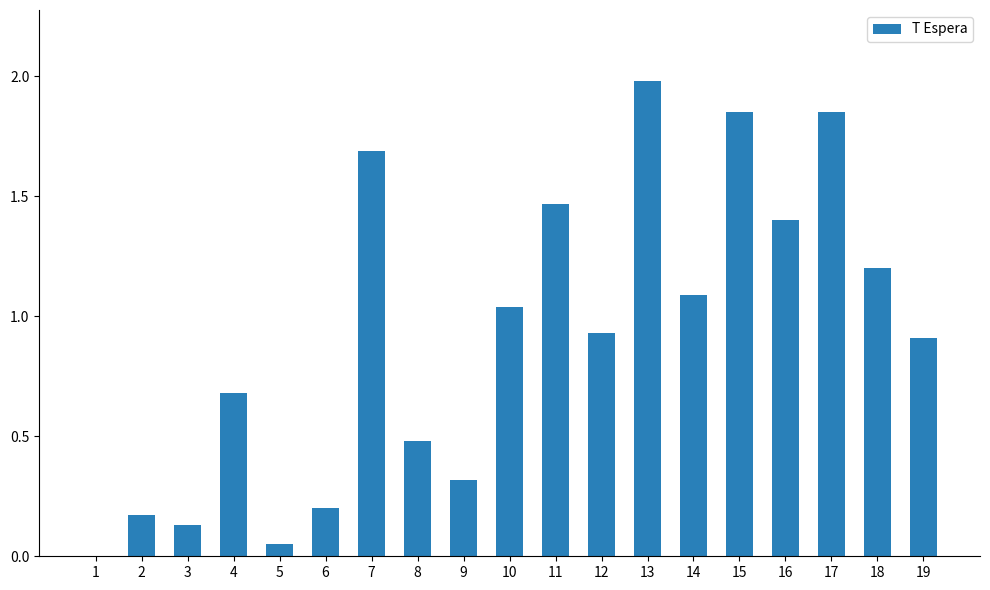

Between 4 and 12, which is larger?

12